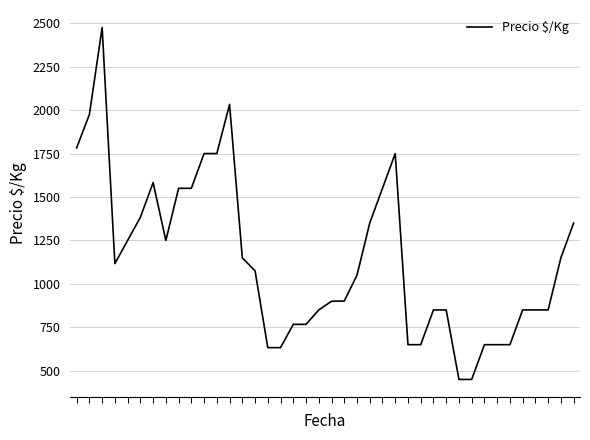

What is the difference between the maximum and minimum values?

2025